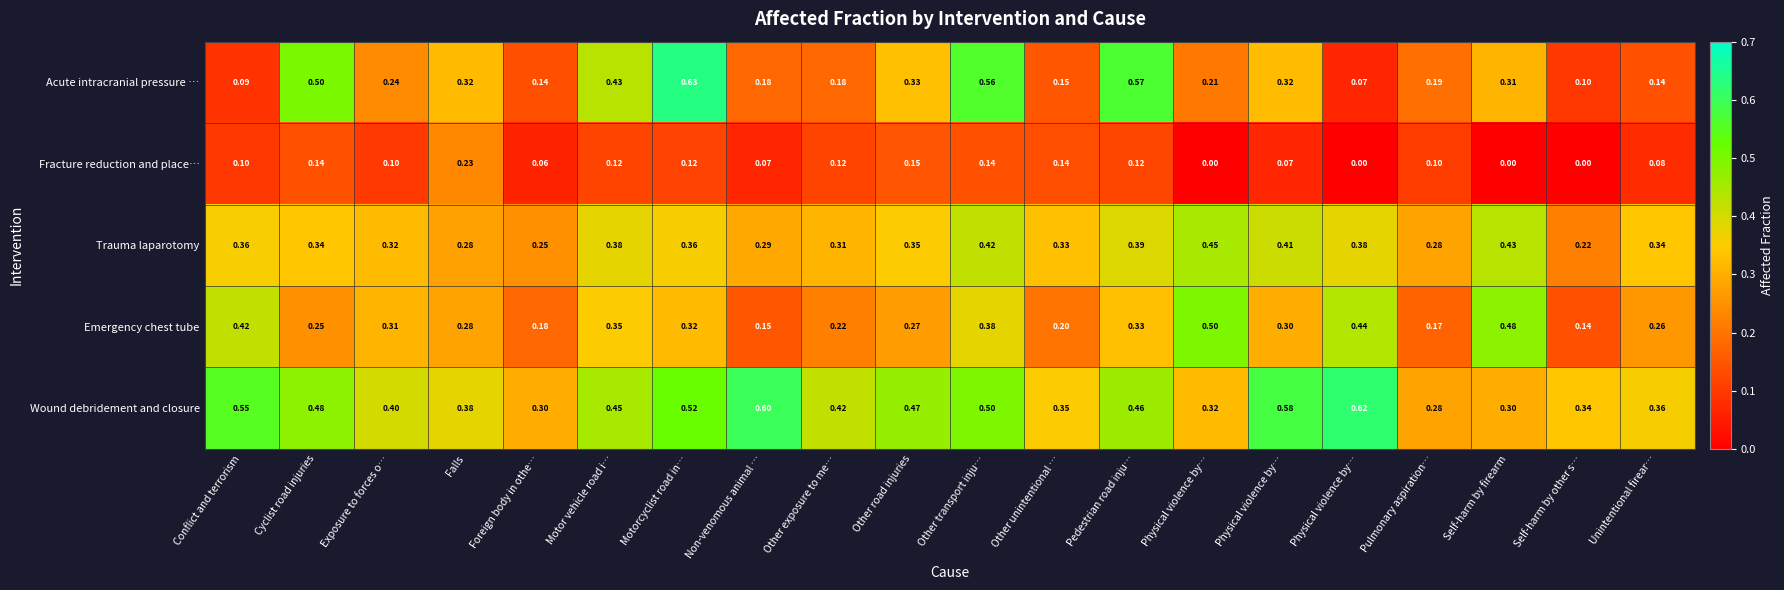

How many data points does each series have?

20